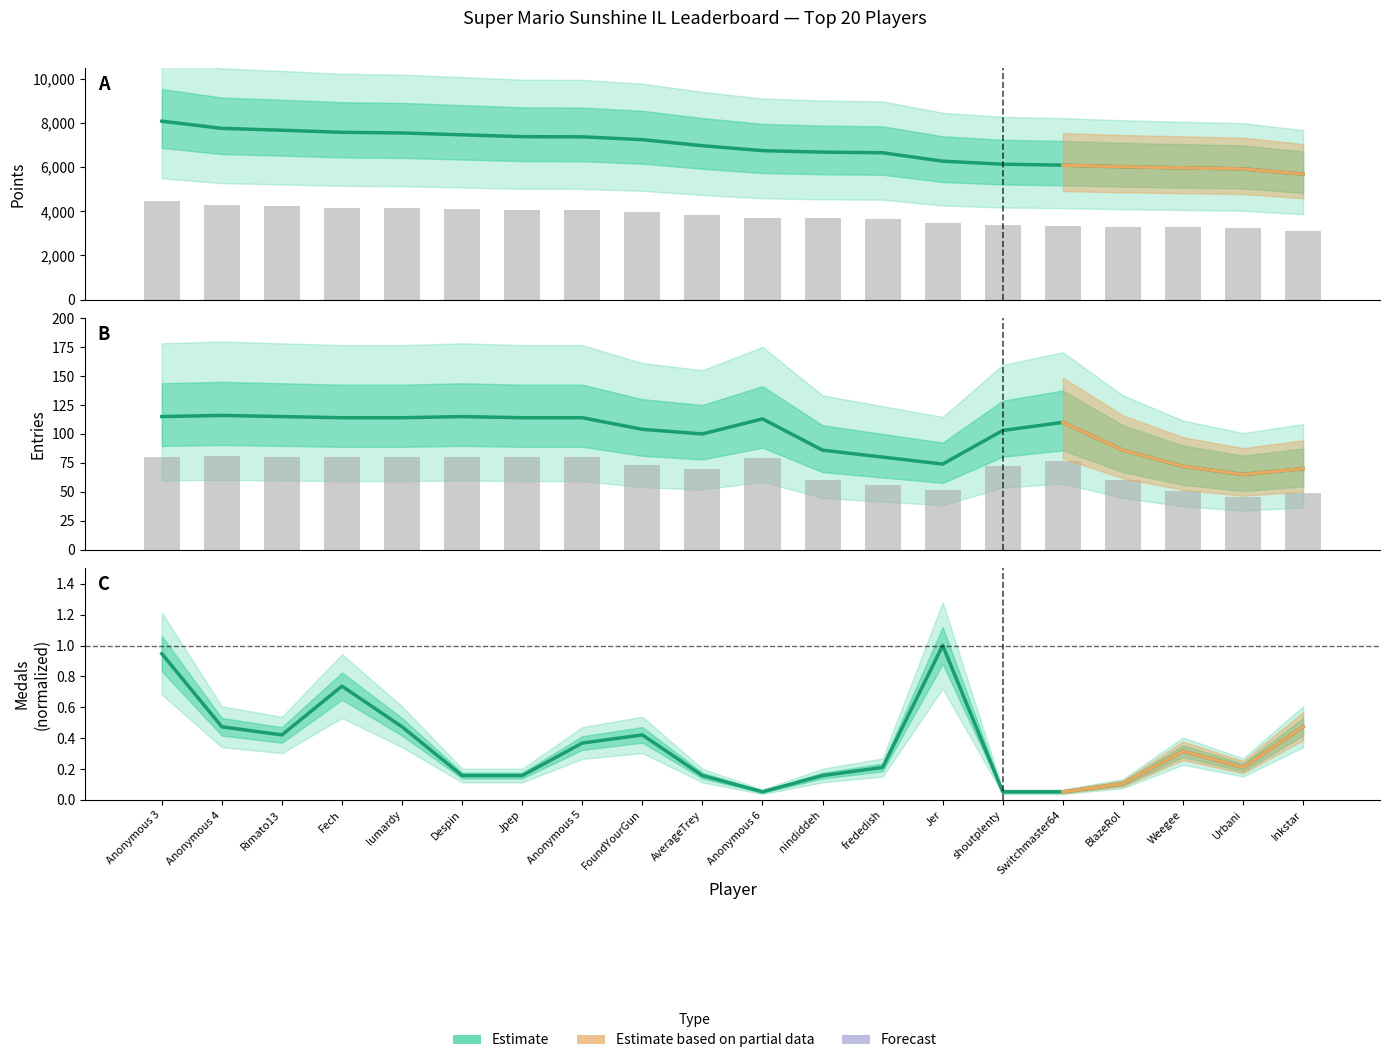

Is the value of Points (Estimate) at Anonymous 3 greater than the value of Medals (Estimate) at nindiddeh?

Yes